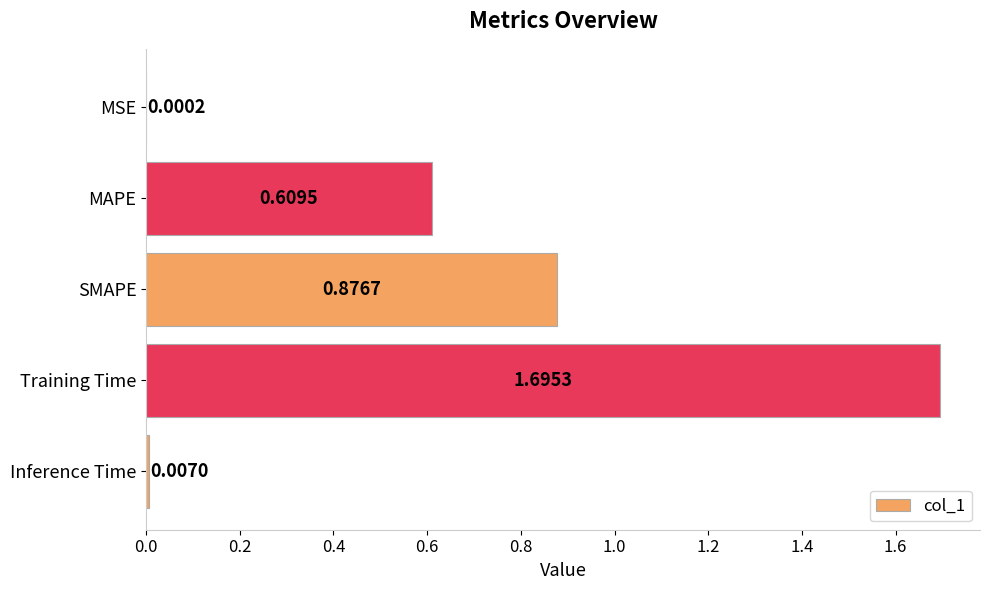

What is the sum of all values?

3.2